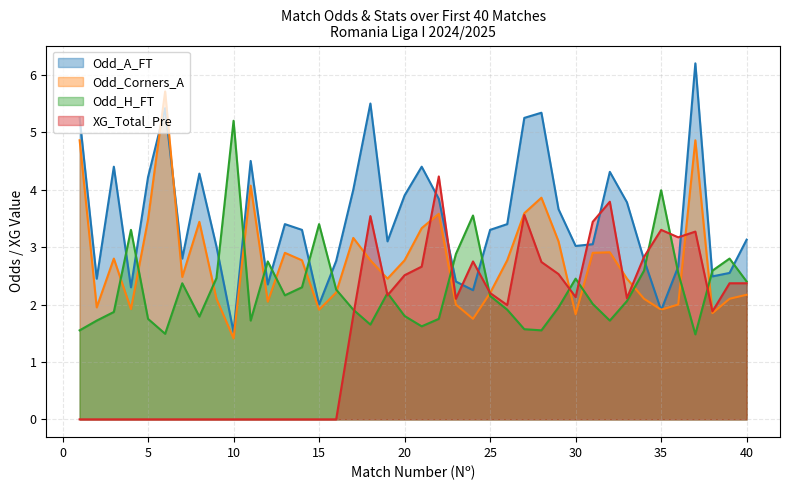

Does the chart have visible grid lines?

Yes